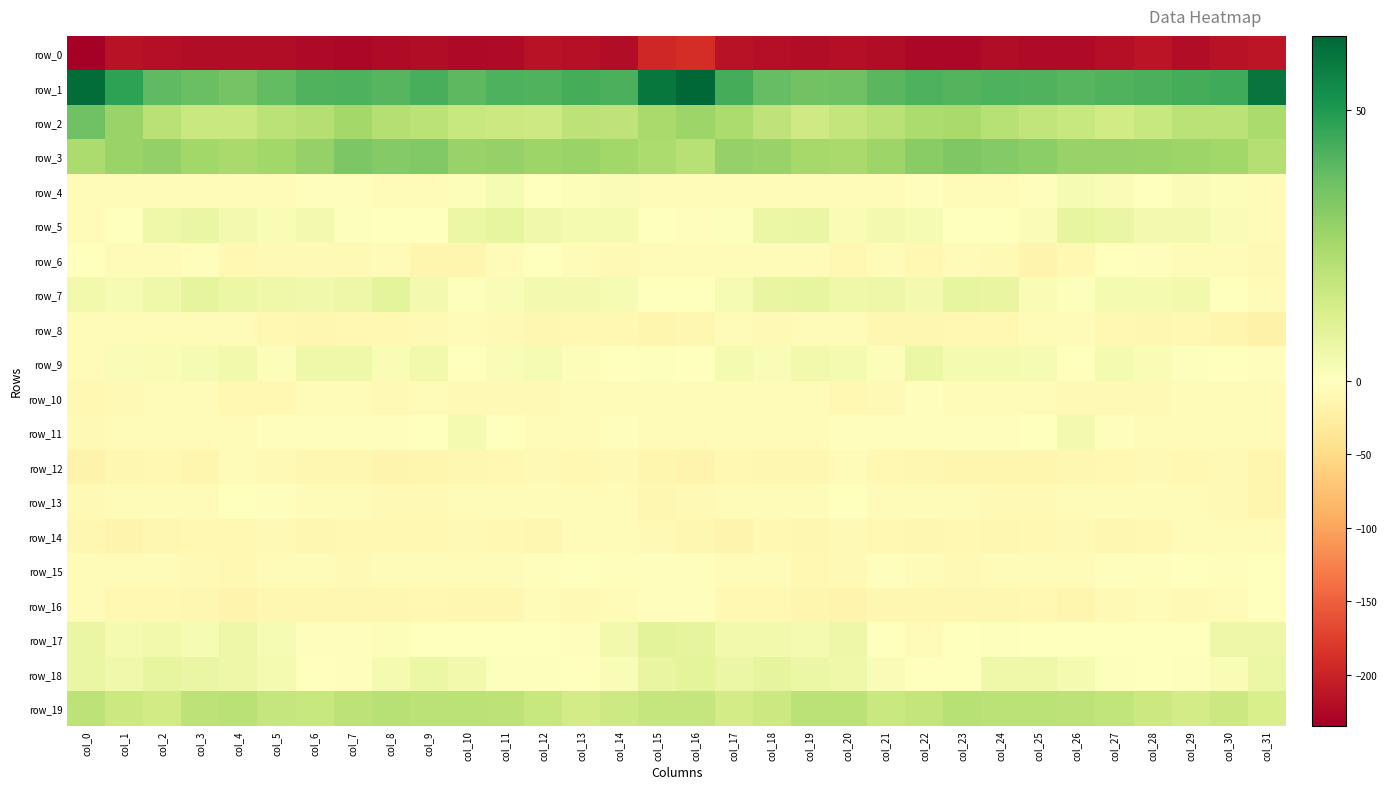

Between col_8 and col_14, which series saw the biggest shift?

row_4